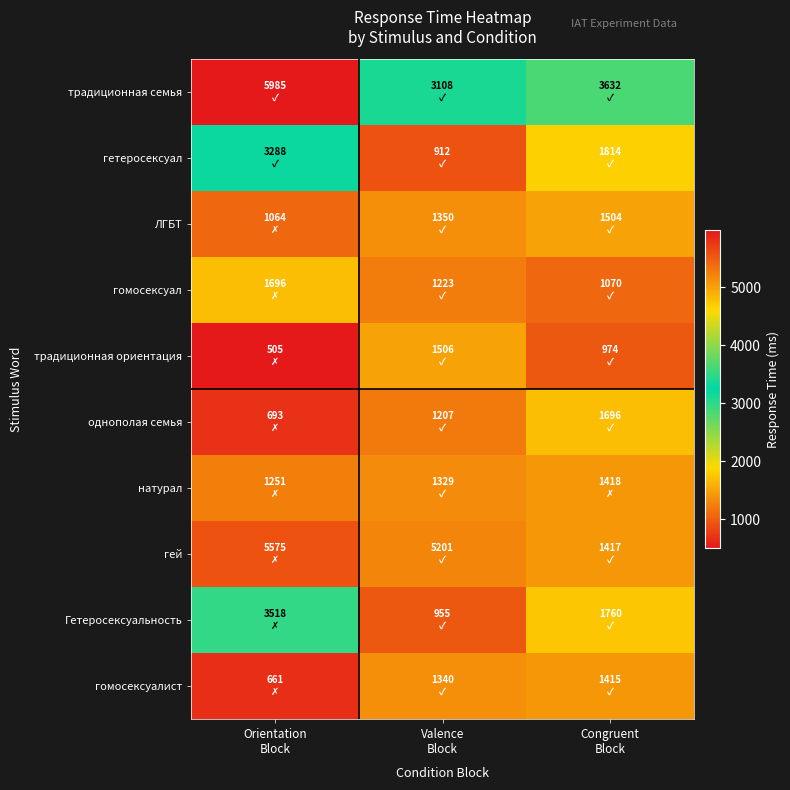

Which series has the widest spread of values?

гей